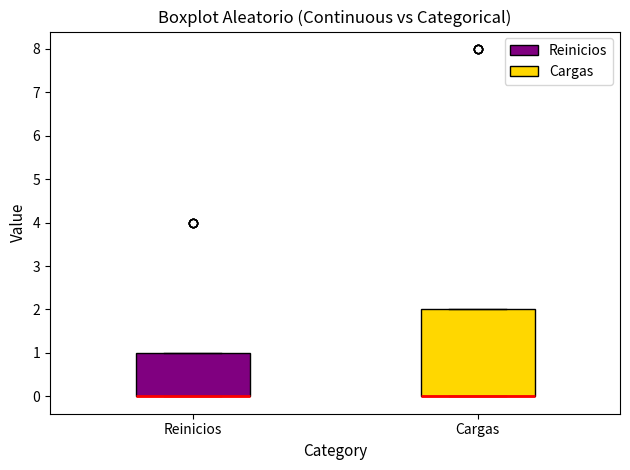

Which box is the tallest, from its lower edge to its upper edge?

Cargas